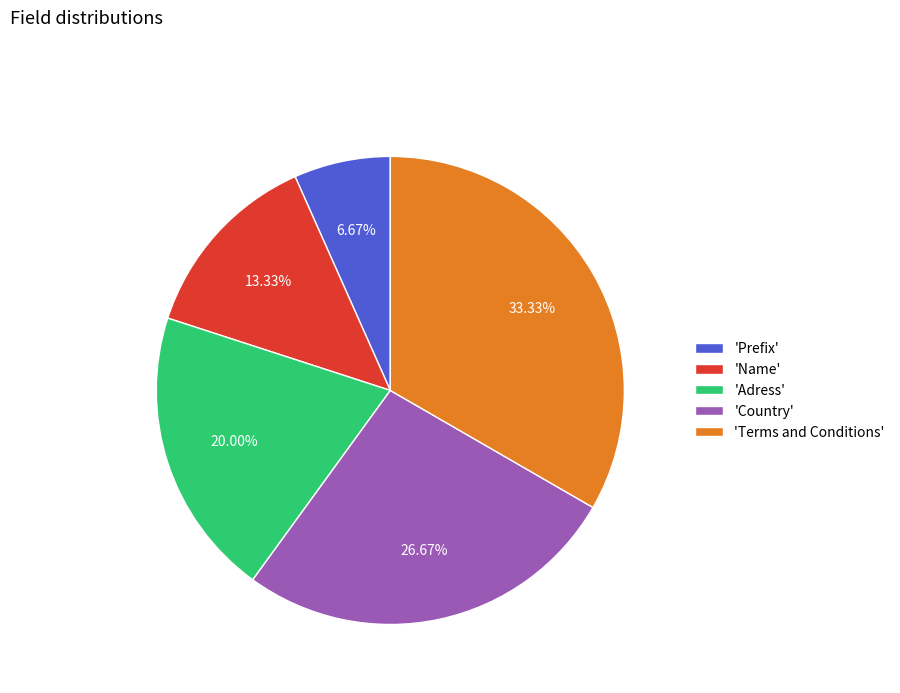

Is there any slice that represents more than half of the pie?

No